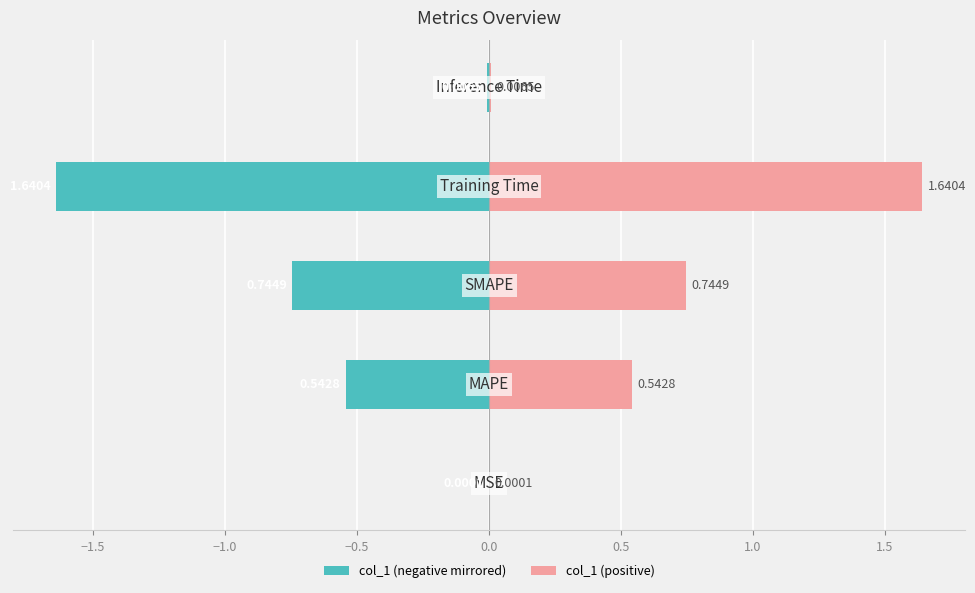

Reading left to right, list all the values displayed in this chart.

col_1 (left): -0.0	-0.5	-0.7	-1.6	-0.0
col_1 (right): 0.0	0.5	0.7	1.6	0.0